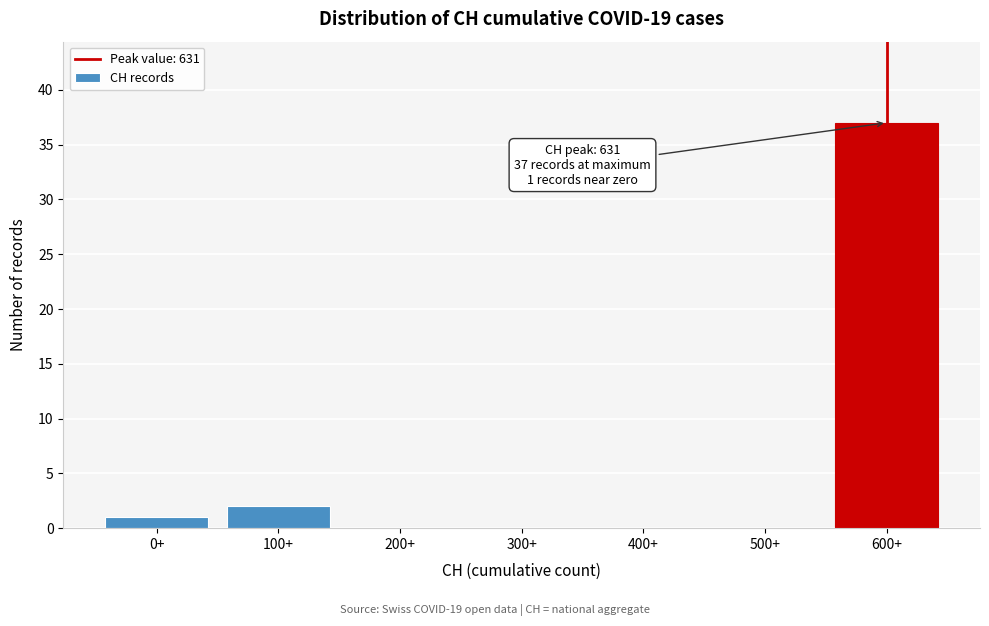

Reading left to right, transcribe all the data shown in this chart.

0+=1	100+=2	200+=0	300+=0	400+=0	500+=0	600+=37